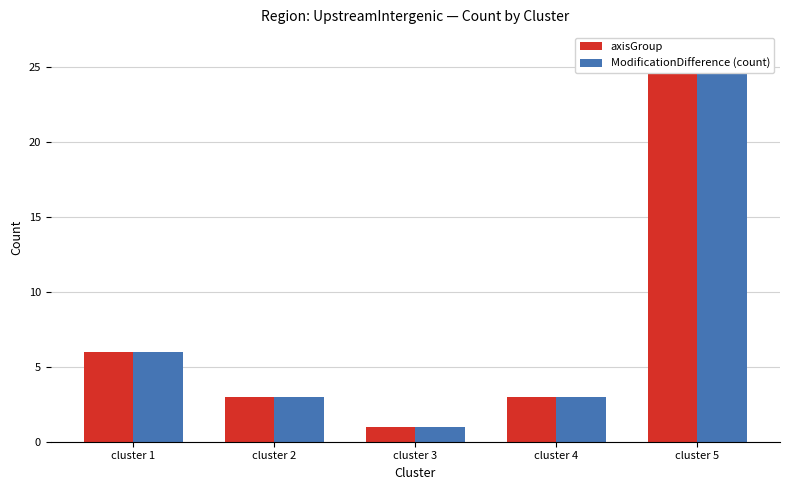

At which label is ModificationDifference (count) closest to 13?

cluster 1